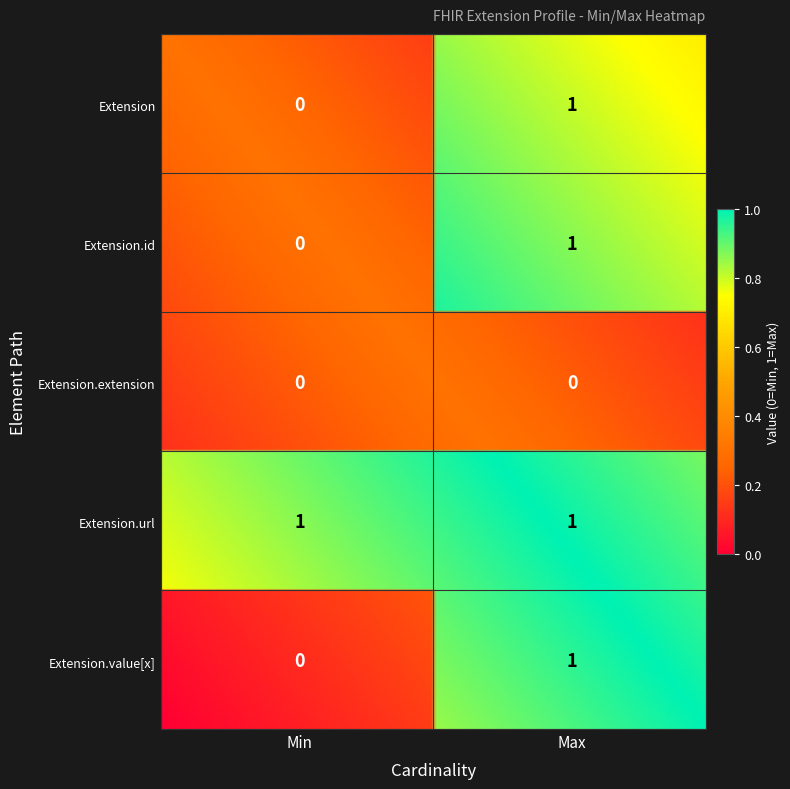

Reading left to right, extract all data points from this chart.

Extension: Extension=0	Extension.id=1
Extension.id: Extension=0	Extension.id=1
Extension.extension: Extension=0	Extension.id=0
Extension.url: Extension=1	Extension.id=1
Extension.value[x]: Extension=0	Extension.id=1